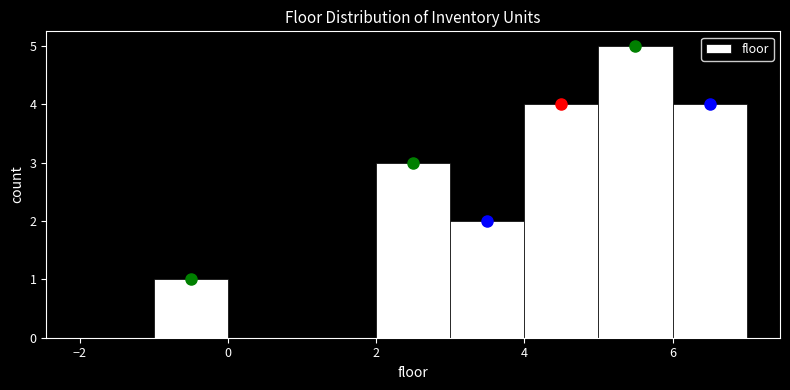

Which range on the x-axis has the tallest bar?

5 to 6